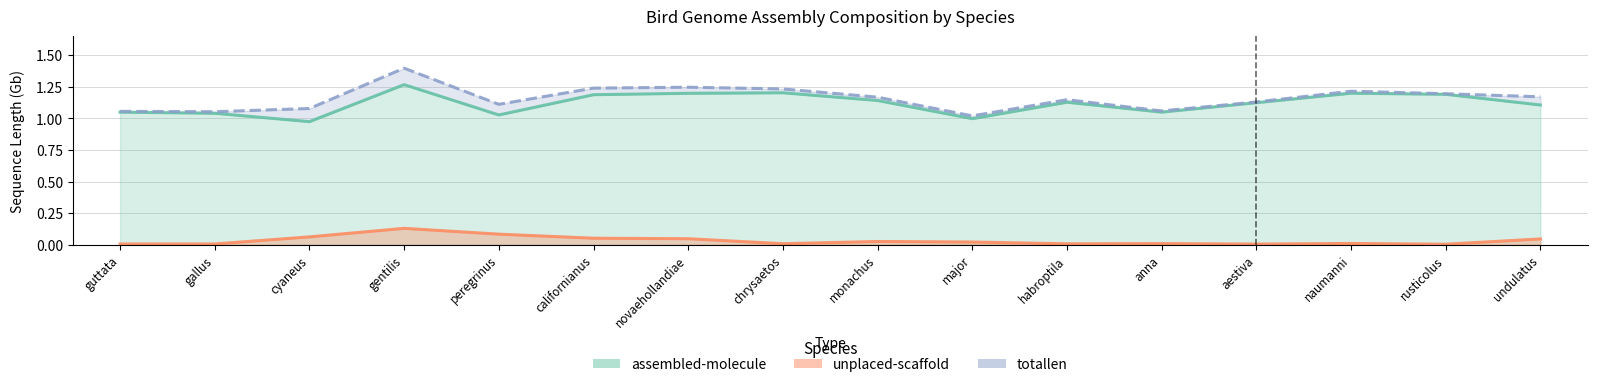

What are all the series names shown in the legend?

assembled-molecule, unplaced-scaffold, totallen